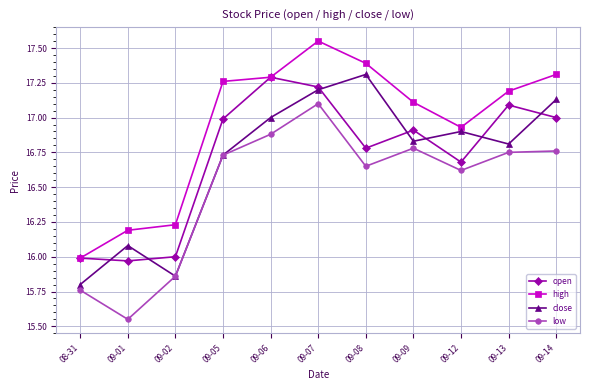

True or false: high and close cross at least once.

False